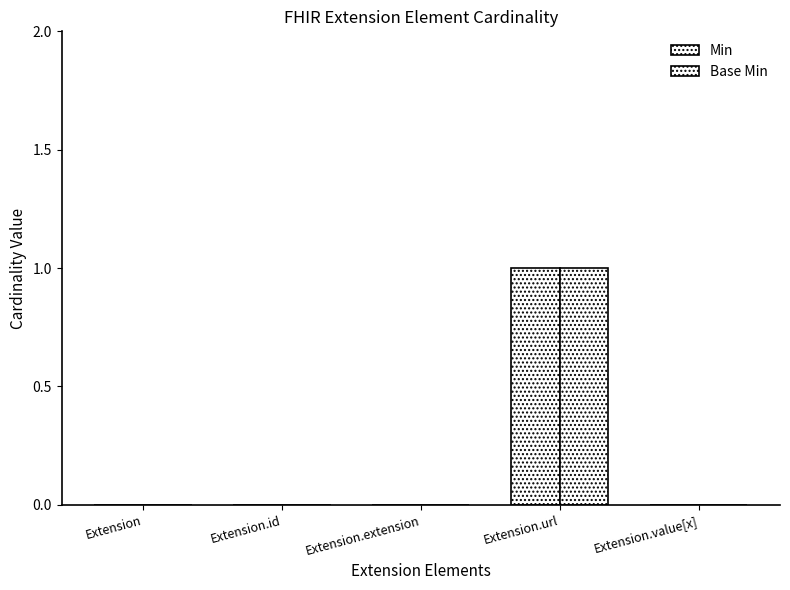

How many groups of bars are there?

5